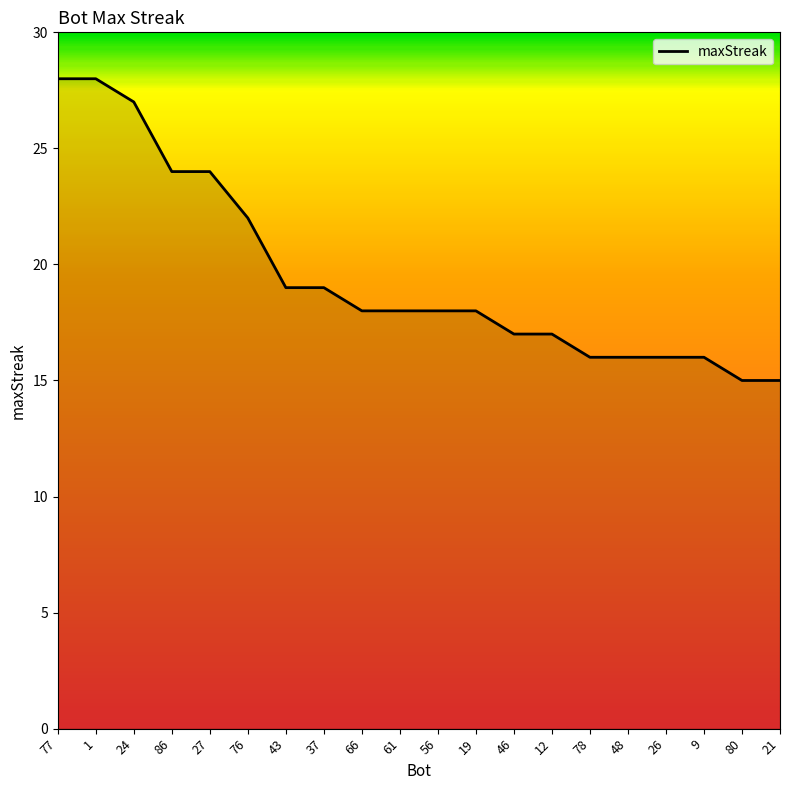

Reading left to right, what are all the values shown in this chart?

77=28	1=28	24=27	86=24	27=24	76=22	43=19	37=19	66=18	61=18	56=18	19=18	46=17	12=17	78=16	48=16	26=16	9=16	80=15	21=15